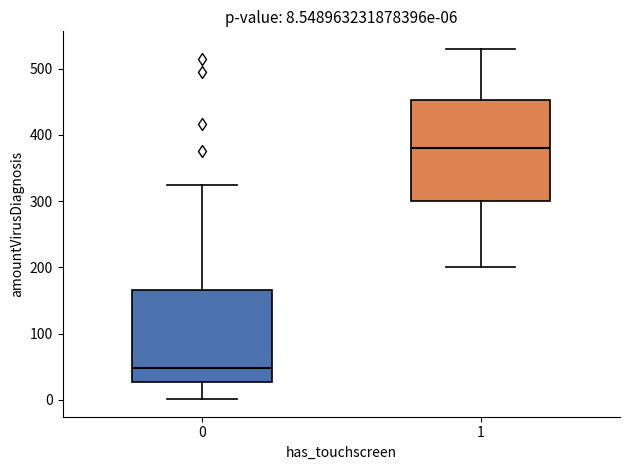

Which box has the lowest median line?

0